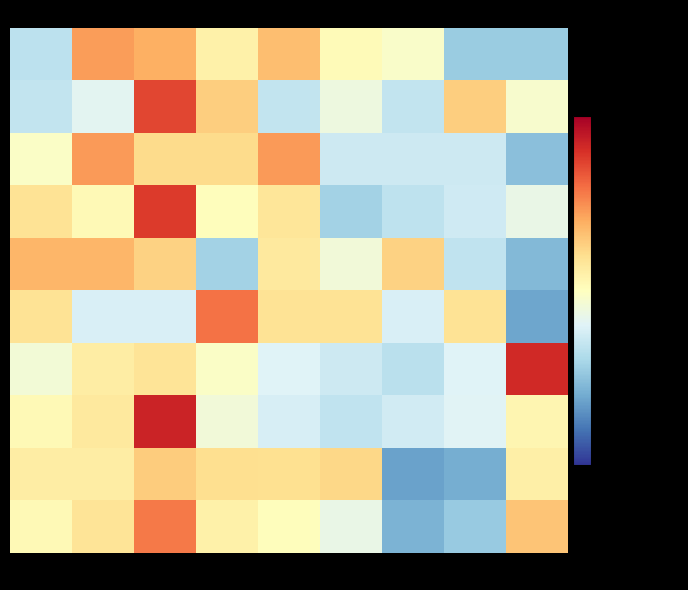

Reading left to right, what are all the values shown in this chart?

Aggravated Assault: 2015=-1.0	2016=1.3	2017=1.2	2018=0.3	2019=1.0	2020=0.1	2021=-0.1	2022=-1.4	2023=-1.4
Aggravated Battery: 2015=-0.9	2016=-0.5	2017=2.2	2018=0.8	2019=-0.9	2020=-0.3	2021=-0.9	2022=0.8	2023=-0.2
Arson: 2015=-0.1	2016=1.4	2017=0.6	2018=0.6	2019=1.4	2020=-0.8	2021=-0.8	2022=-0.8	2023=-1.5
Burglary: 2015=0.5	2016=0.1	2017=2.3	2018=0.0	2019=0.5	2020=-1.3	2021=-1.0	2022=-0.8	2023=-0.4
Criminal Sexual Assault: 2015=1.1	2016=1.1	2017=0.8	2018=-1.3	2019=0.4	2020=-0.3	2021=0.8	2022=-0.9	2023=-1.6
Homicide: 2015=0.5	2016=-0.7	2017=-0.7	2018=1.7	2019=0.5	2020=0.5	2021=-0.7	2022=0.5	2023=-1.9
Motor Vehicle Theft: 2015=-0.2	2016=0.4	2017=0.5	2018=-0.1	2019=-0.6	2020=-0.8	2021=-1.0	2022=-0.6	2023=2.5
Robbery: 2015=0.1	2016=0.4	2017=2.5	2018=-0.3	2019=-0.7	2020=-0.9	2021=-0.8	2022=-0.6	2023=0.2
Theft: 2015=0.4	2016=0.3	2017=0.8	2018=0.6	2019=0.6	2020=0.7	2021=-1.9	2022=-1.8	2023=0.3
Total: 2015=0.1	2016=0.5	2017=1.7	2018=0.3	2019=0.0	2020=-0.4	2021=-1.7	2022=-1.4	2023=0.9